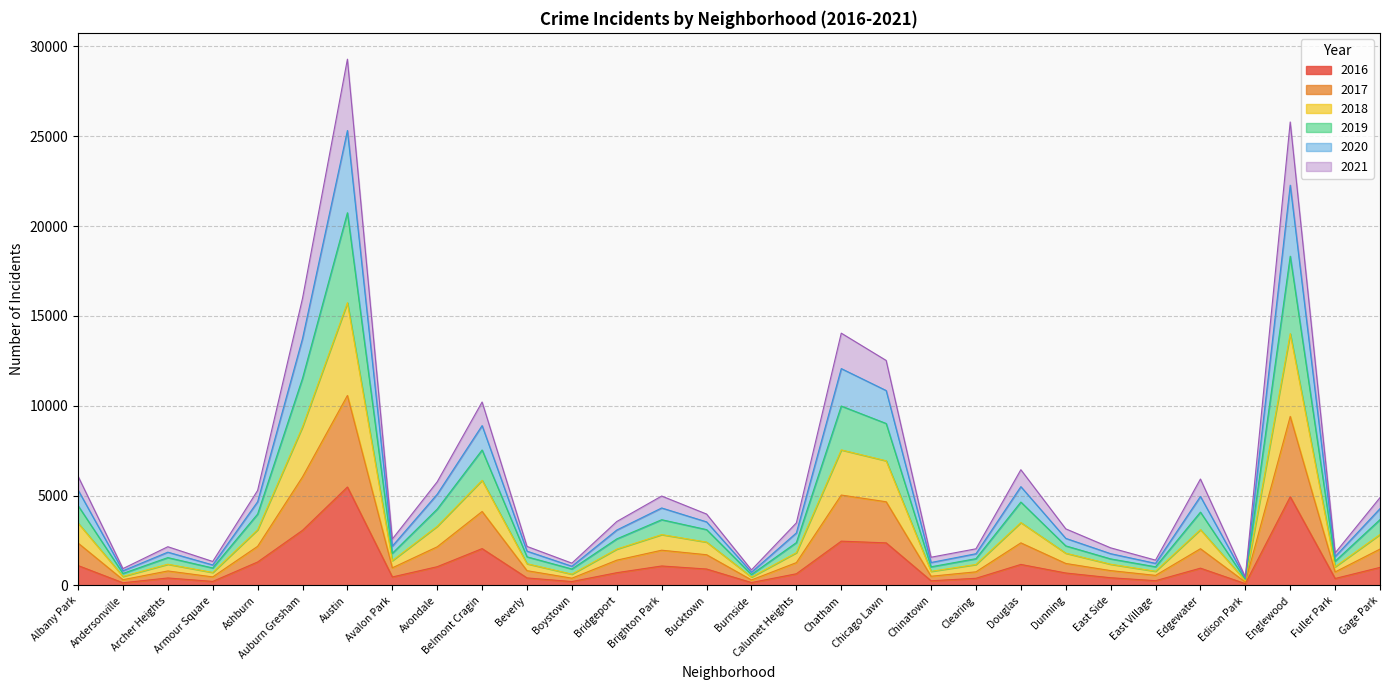

What is the minimum value shown in the chart?

103